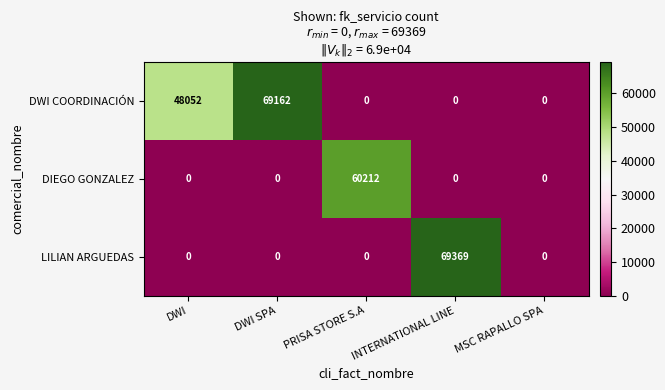

At how many categories does at least one series exceed 26423?

4